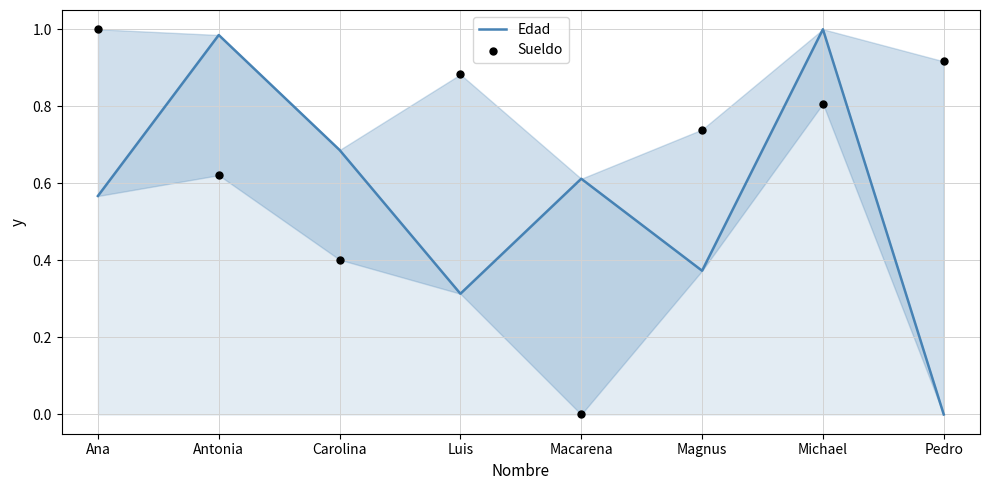

What are all the series names shown in the legend?

Edad, Sueldo